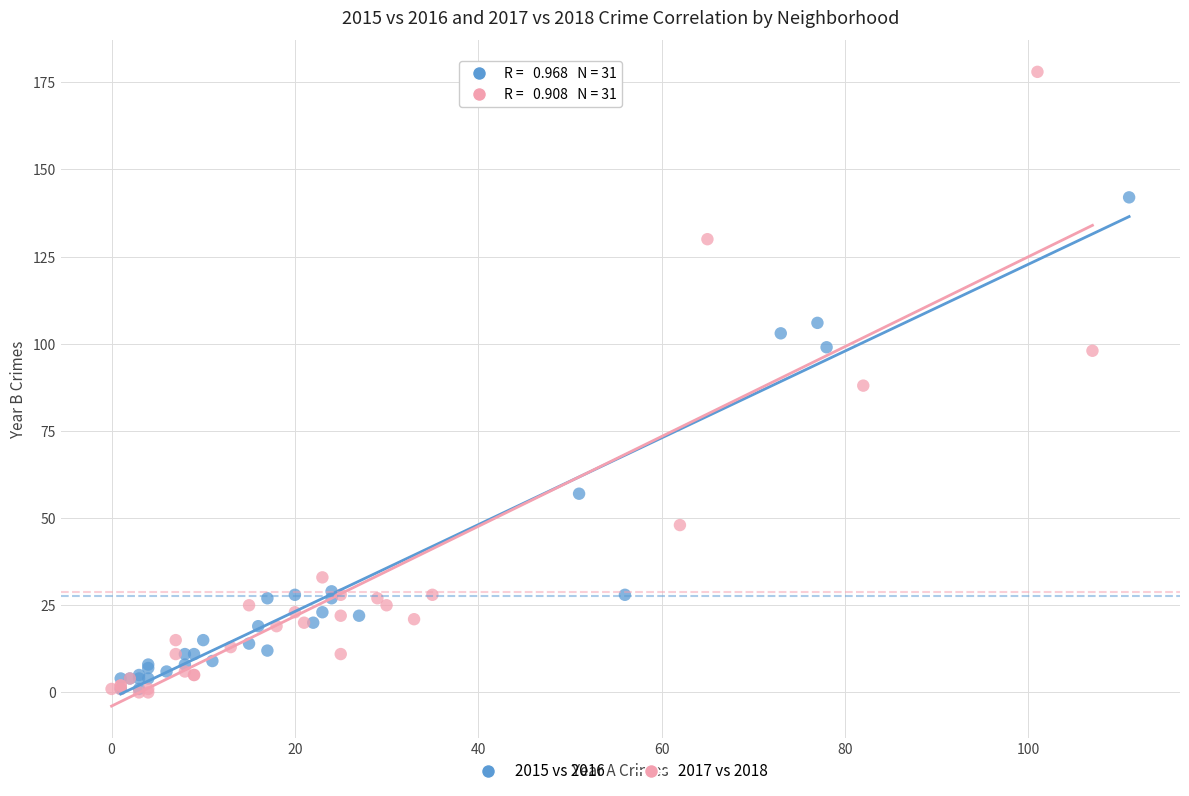

Which series contains the highest Y value?

2017 vs 2018